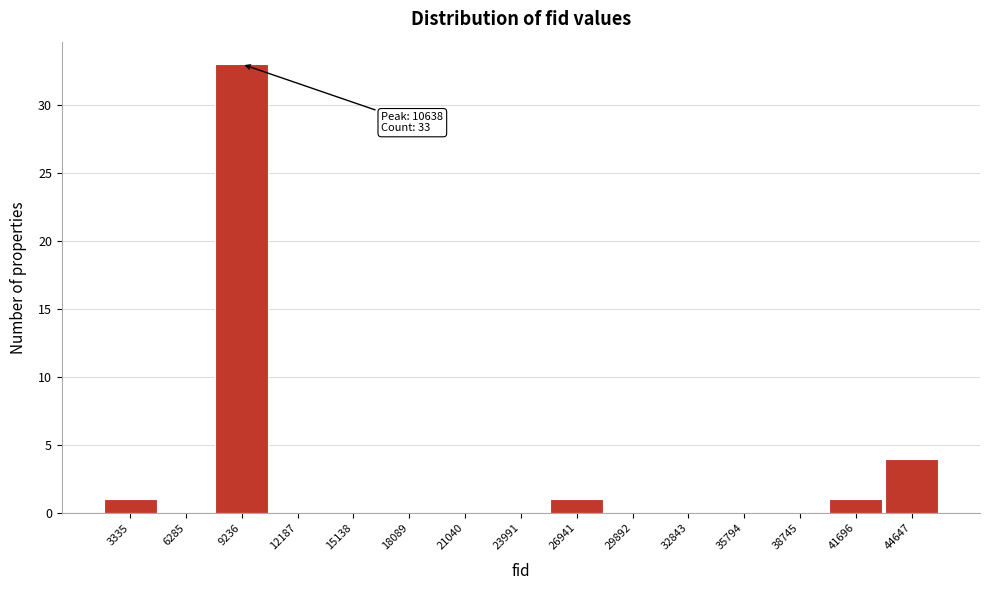

Reading right to left, extract all data points from this chart.

44647=4	41696=1	38745=0	35794=0	32843=0	29892=0	26941=1	23991=0	21040=0	18089=0	15138=0	12187=0	9236=33	6285=0	3335=1